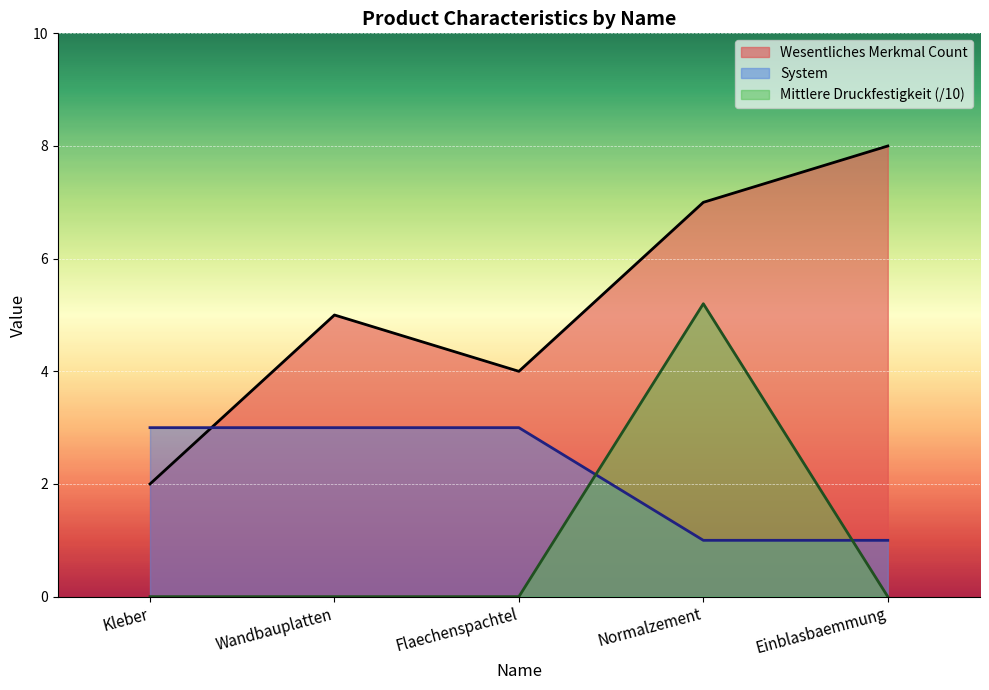

Which category has the lowest value in the Mittlere Druckfestigkeit (/10) series?

Kleber